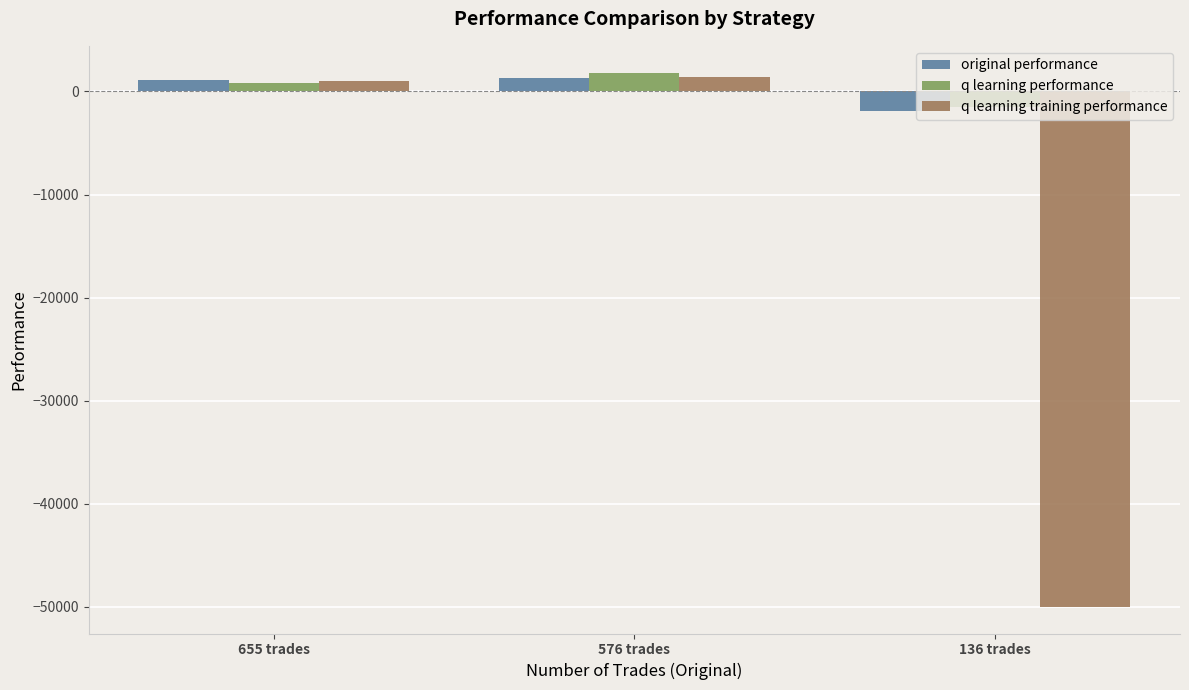

What is the value of the original performance bar at the 3rd from the left?

-1905.2